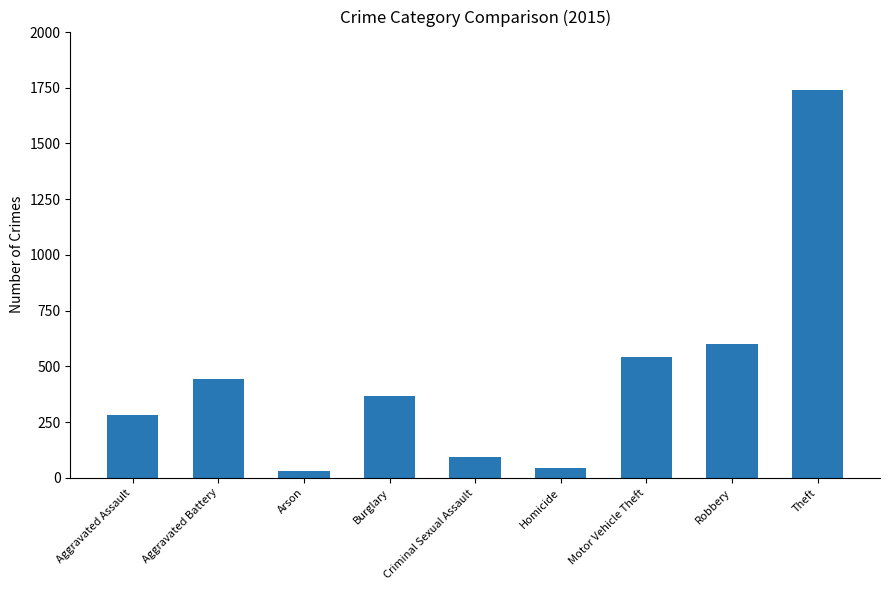

Reading right to left, list all the values displayed in this chart.

1741	602	541	44	95	366	31	443	280